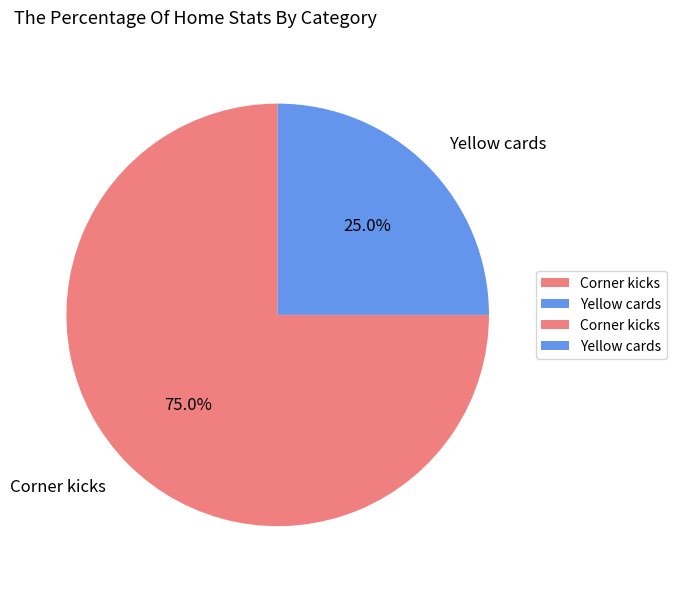

Count the number of slices in the pie.

2